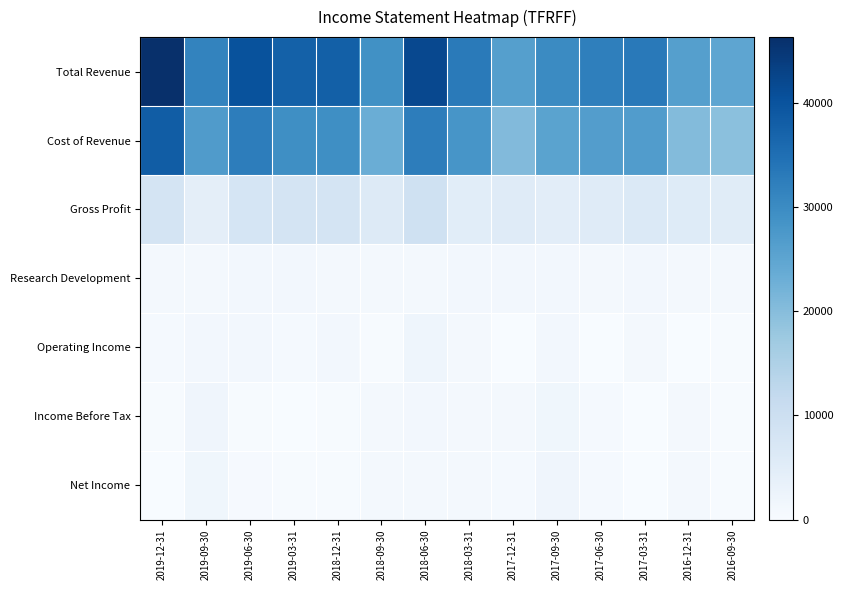

Reading right to left, what are all the values shown in this chart?

Total Revenue: 2016-09-30=24800	2016-12-31=26100	2017-03-31=33100	2017-06-30=32100	2017-09-30=30200	2017-12-31=26100	2018-03-31=33000	2018-06-30=41800	2018-09-30=29100	2018-12-31=37700	2019-03-31=37500	2019-06-30=40200	2019-09-30=31400	2019-12-31=46300
Cost of Revenue: 2016-09-30=19400	2016-12-31=20400	2017-03-31=26700	2017-06-30=26500	2017-09-30=25400	2017-12-31=20500	2018-03-31=28100	2018-06-30=32400	2018-09-30=23200	2018-12-31=29400	2019-03-31=29400	2019-06-30=32400	2019-09-30=26900	2019-12-31=38200
Gross Profit: 2016-09-30=5400	2016-12-31=5700	2017-03-31=6400	2017-06-30=5600	2017-09-30=4800	2017-12-31=5600	2018-03-31=4900	2018-06-30=9400	2018-09-30=5900	2018-12-31=8300	2019-03-31=8100	2019-06-30=7800	2019-09-30=4500	2019-12-31=8100
Research Development: 2016-09-30=1000	2016-12-31=1000	2017-03-31=1100	2017-06-30=1000	2017-09-30=1100	2017-12-31=1200	2018-03-31=1100	2018-06-30=1000	2018-09-30=900	2018-12-31=900	2019-03-31=1100	2019-06-30=1100	2019-09-30=800	2019-12-31=800
Operating Income: 2016-09-30=300	2016-12-31=100	2017-03-31=900	2017-06-30=100	2017-09-30=1100	2017-12-31=100	2018-03-31=1000	2018-06-30=2100	2018-09-30=200	2018-12-31=1100	2019-03-31=700	2019-06-30=1200	2019-09-30=1200	2019-12-31=700
Income Before Tax: 2016-09-30=200	2016-12-31=800	2017-03-31=100	2017-06-30=700	2017-09-30=1700	2017-12-31=800	2018-03-31=900	2018-06-30=1200	2018-09-30=900	2018-12-31=200	2019-03-31=100	2019-06-30=300	2019-09-30=1900	2019-12-31=200
Net Income: 2016-09-30=200	2016-12-31=1000	2017-03-31=100	2017-06-30=700	2017-09-30=1900	2017-12-31=700	2018-03-31=900	2018-06-30=1000	2018-09-30=900	2018-12-31=300	2019-03-31=300	2019-06-30=400	2019-09-30=1800	2019-12-31=0